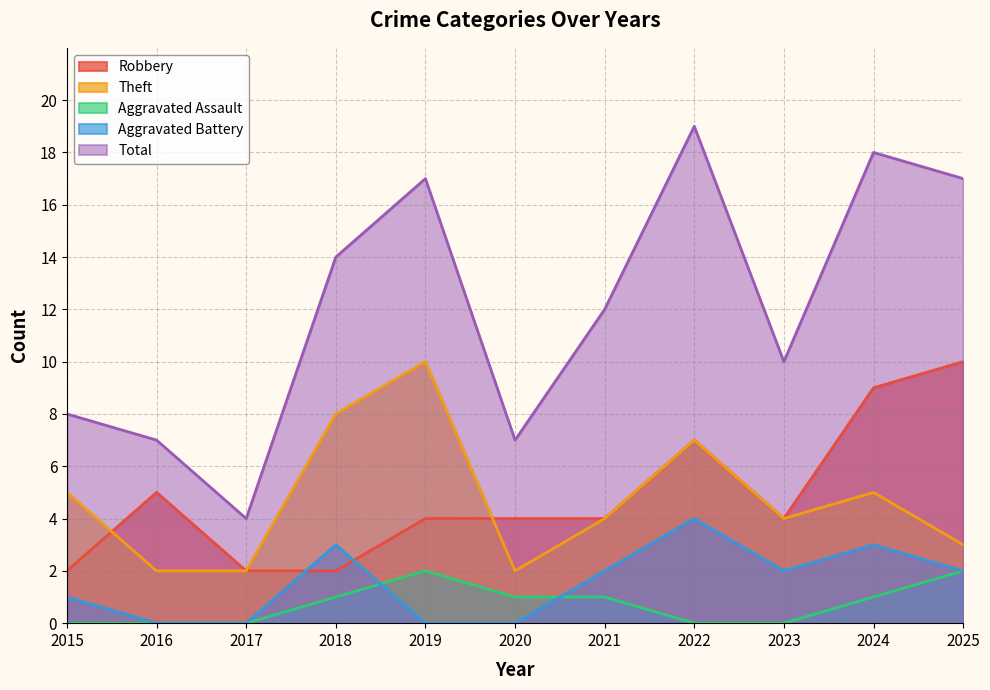

At which category is the sum across all series the highest?

2022